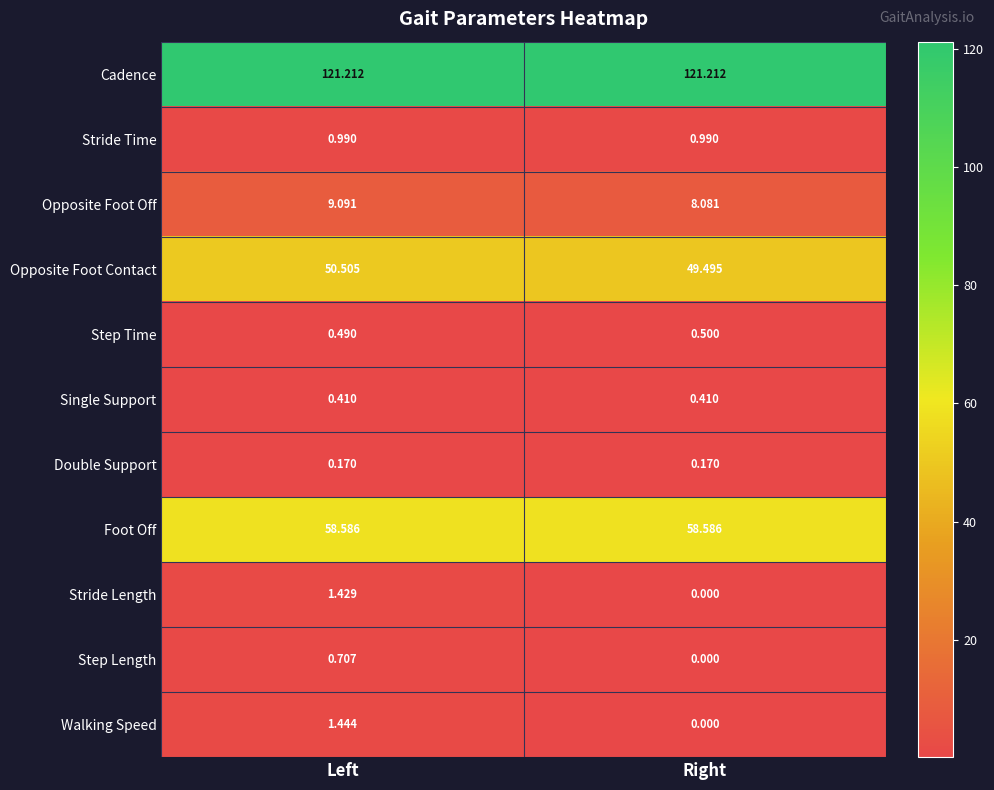

Which series has the largest range (max minus min)?

Walking Speed